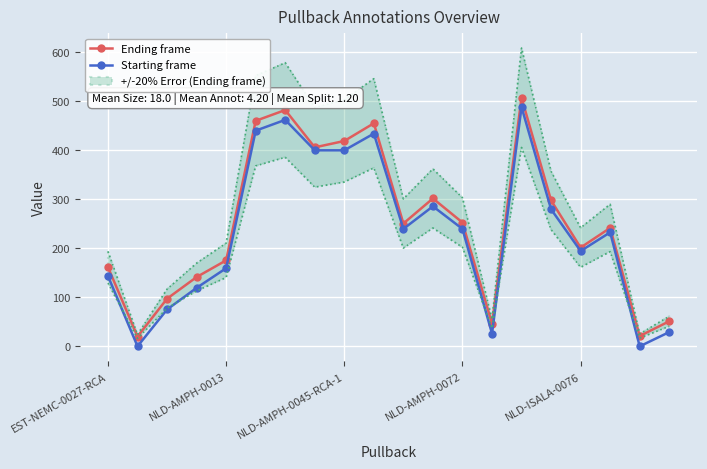

The value of Starting frame at 10 is 239. True or false?

True